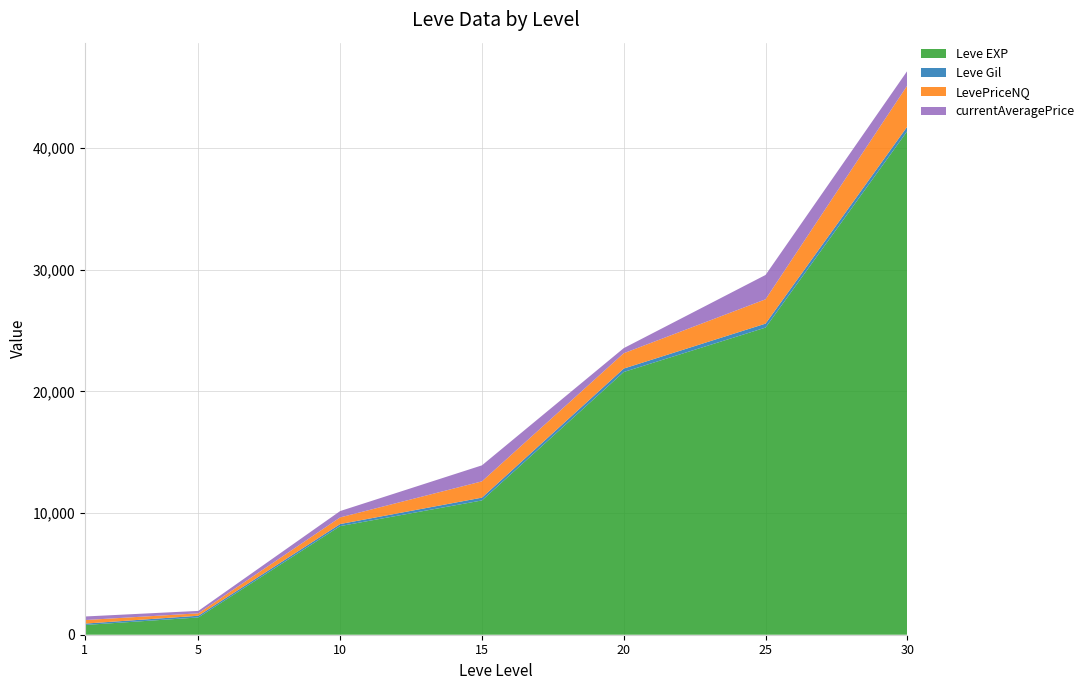

The value of Leve EXP at 15 is 11040. True or false?

True